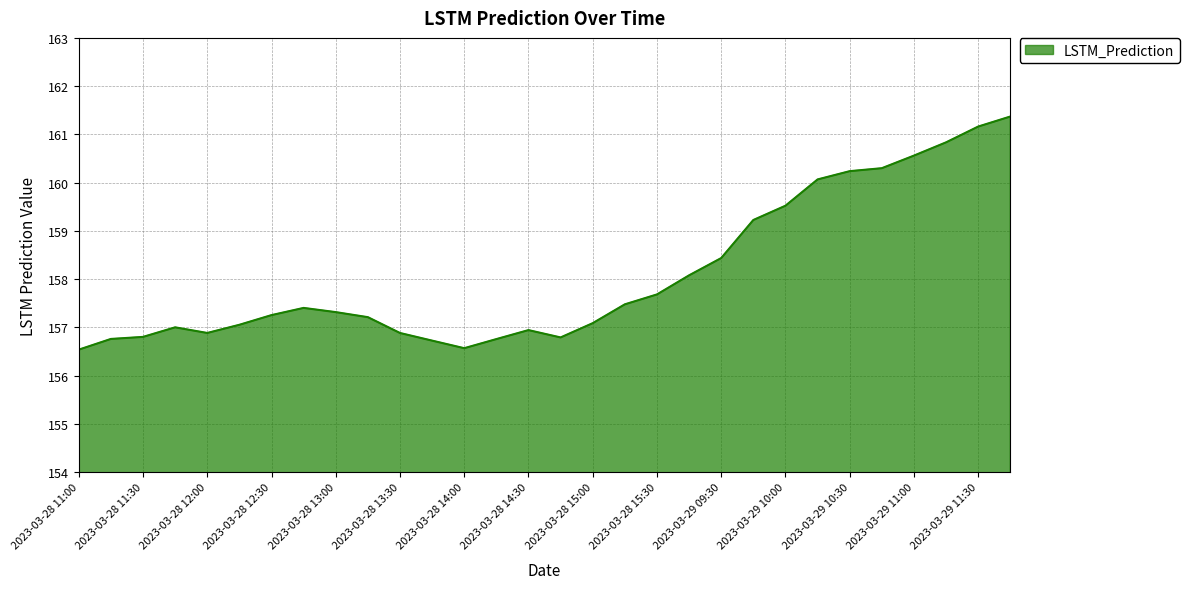

What is the minimum value shown in the chart?

156.5